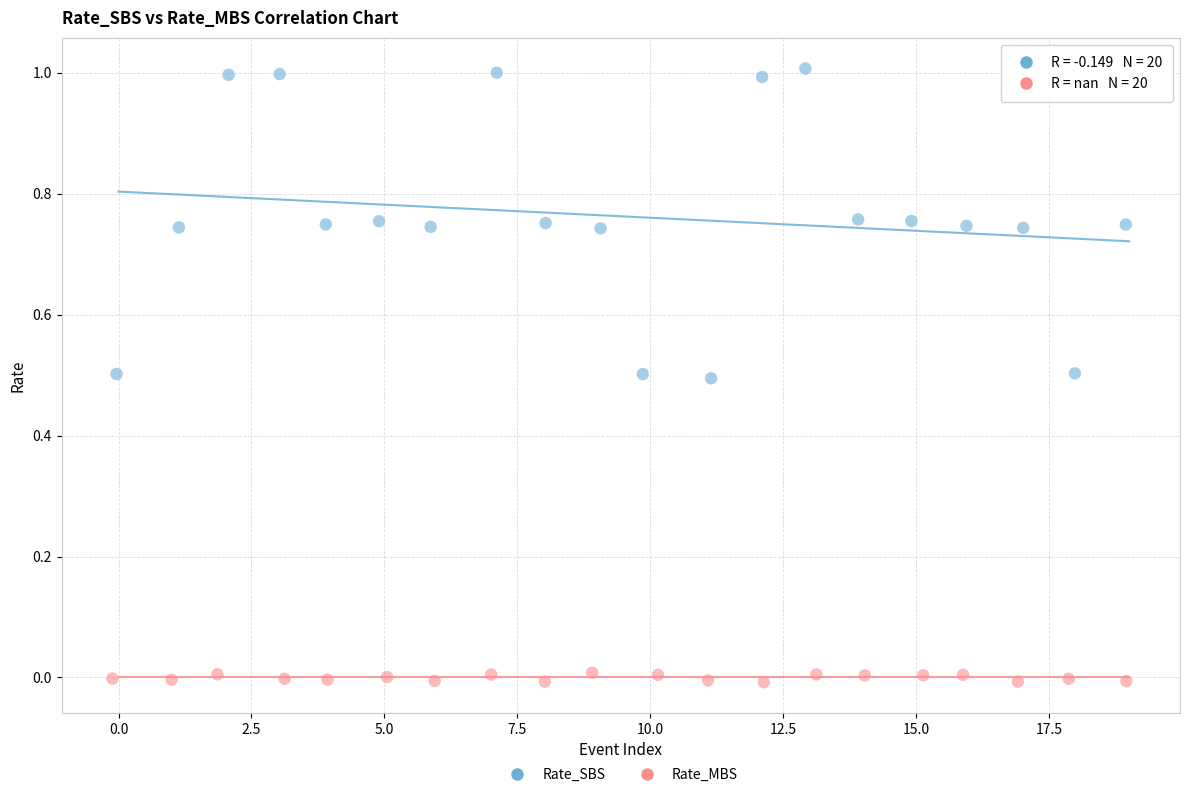

Which series has the widest spread of Y values?

Rate_SBS